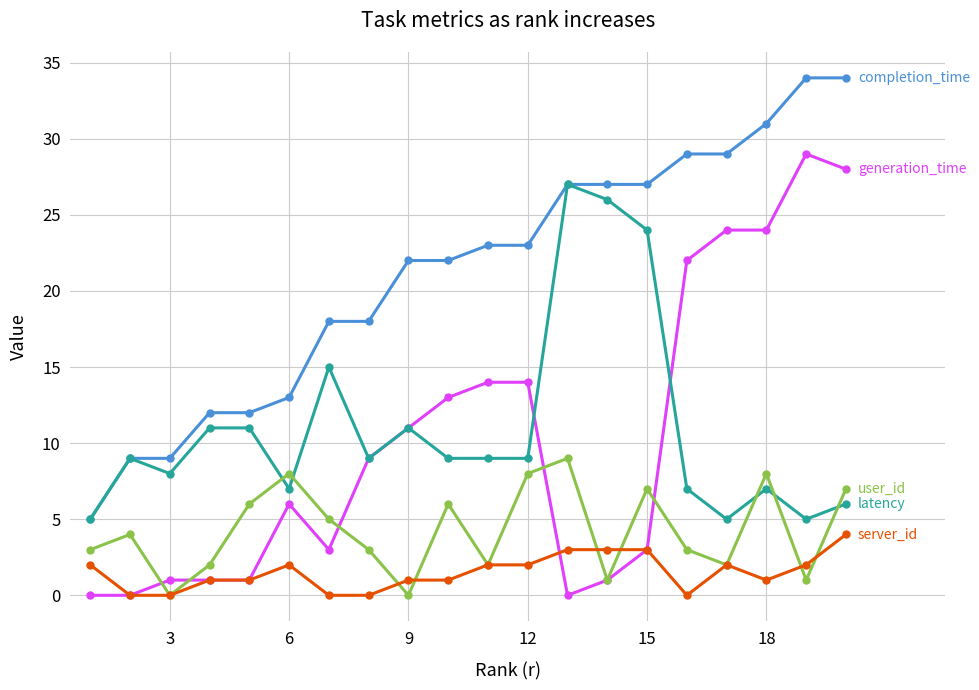

What is the greatest value displayed?

34